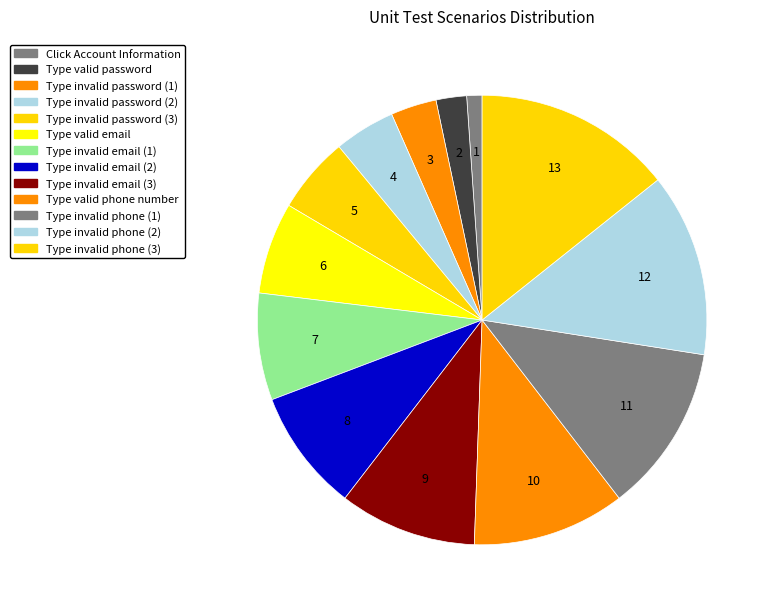

How many slices are in this pie chart?

13